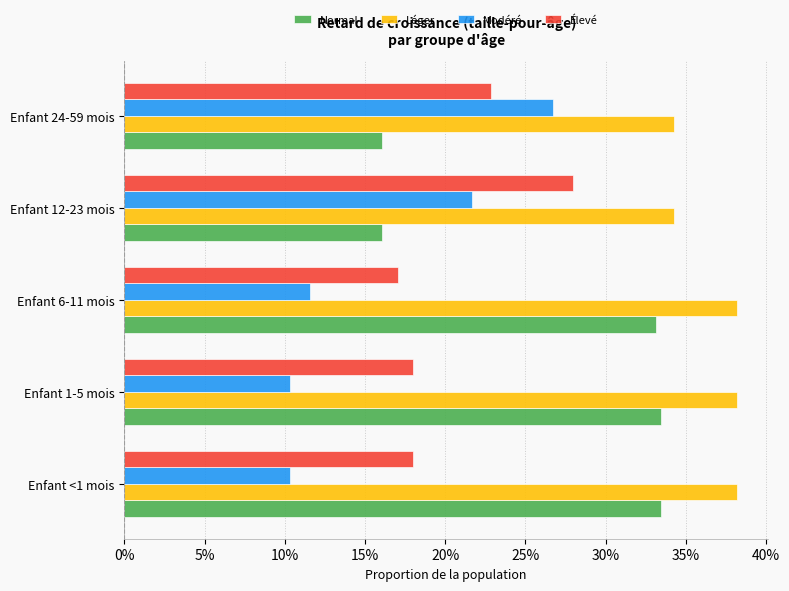

What are all the series names shown in the legend?

Normal, Léger, Modéré, Élevé